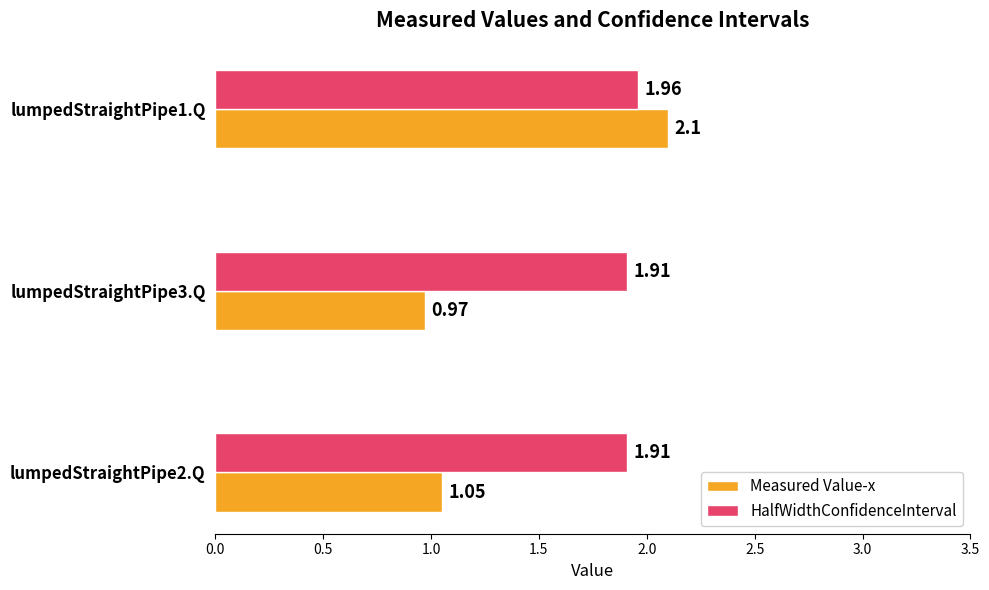

Where is Measured Value-x nearest to the value 1?

lumpedStraightPipe3.Q